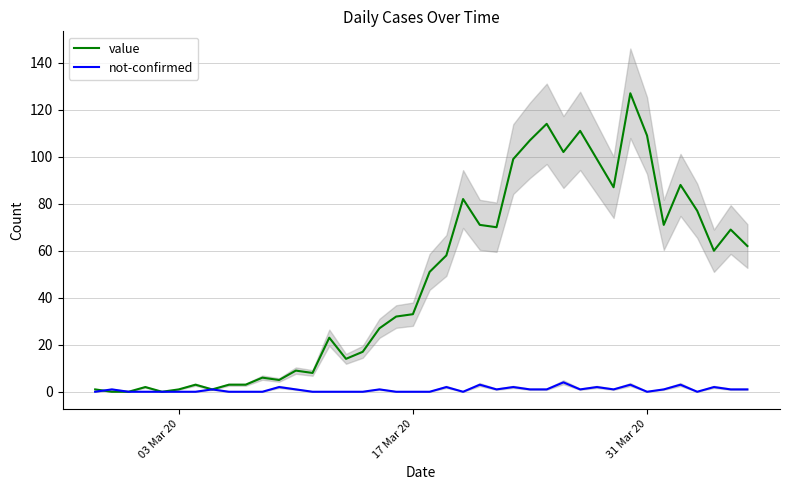

True or false: not-confirmed has a value of 0 at 03 Mar 20.

True